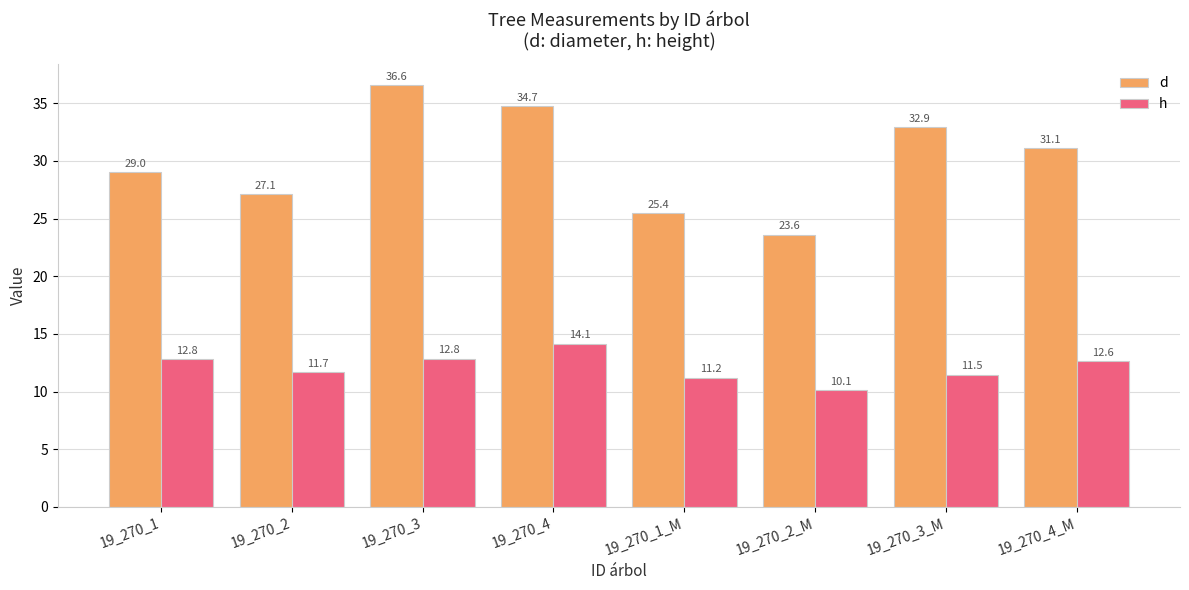

What are all the series names shown in the legend?

d, h